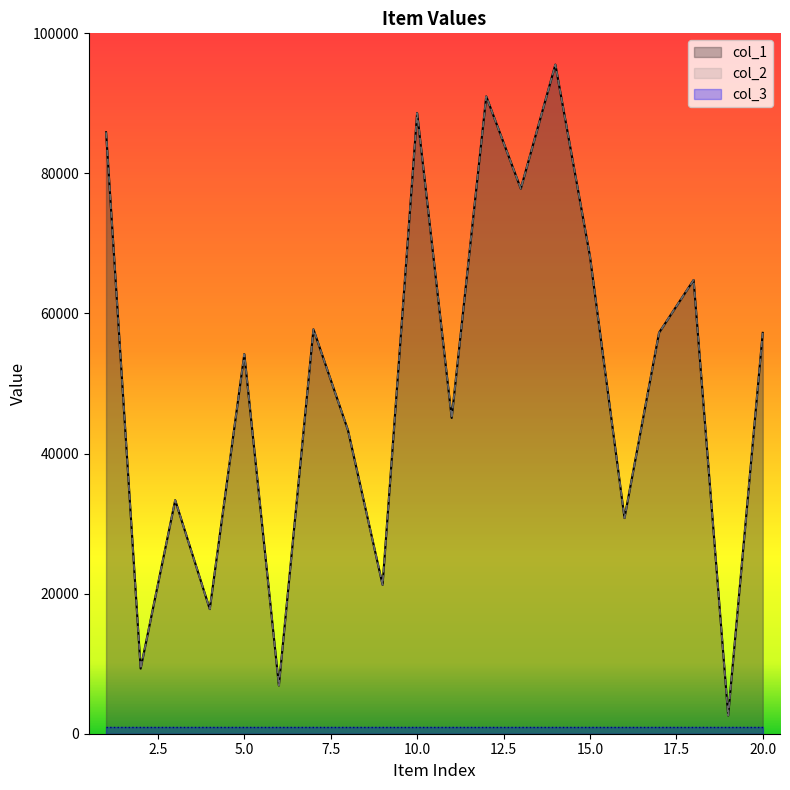

True or false: col_2 and col_1 intersect in this chart.

False